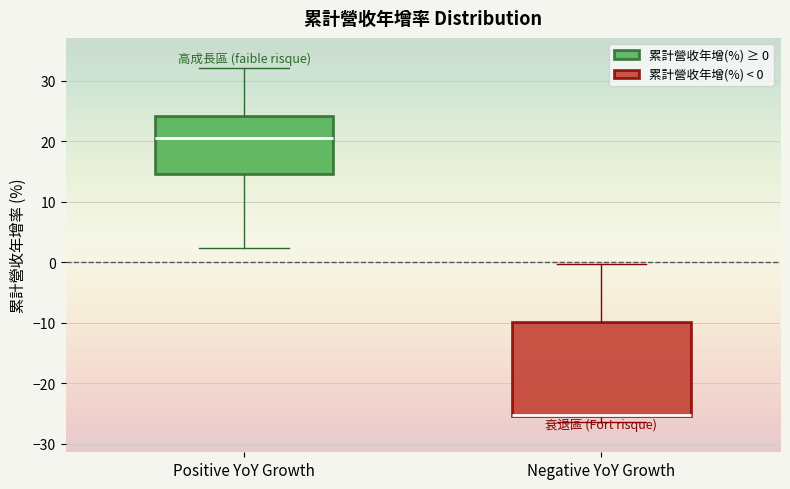

Reading left to right, read every box against the y-axis: the position of its median line, the range the box covers, and the ends of its whiskers. The values are not printed on the chart, so give them approximately, as read against the axis.

Positive YoY Growth: median 21, box 15 to 24, whiskers 2 to 32
Negative YoY Growth: median -25 (drawn on the box's lower edge), box -25 to -10, whiskers -26 to 0